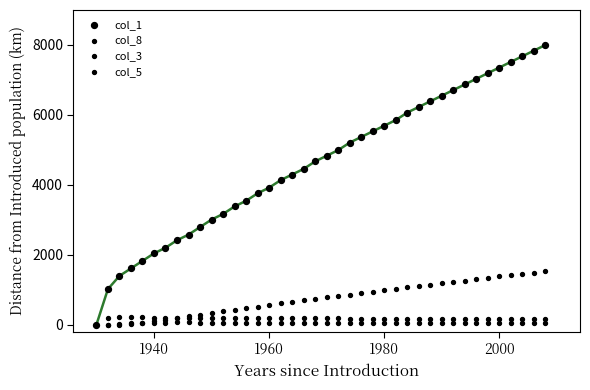

Which series contains the lowest Y value?

col_1